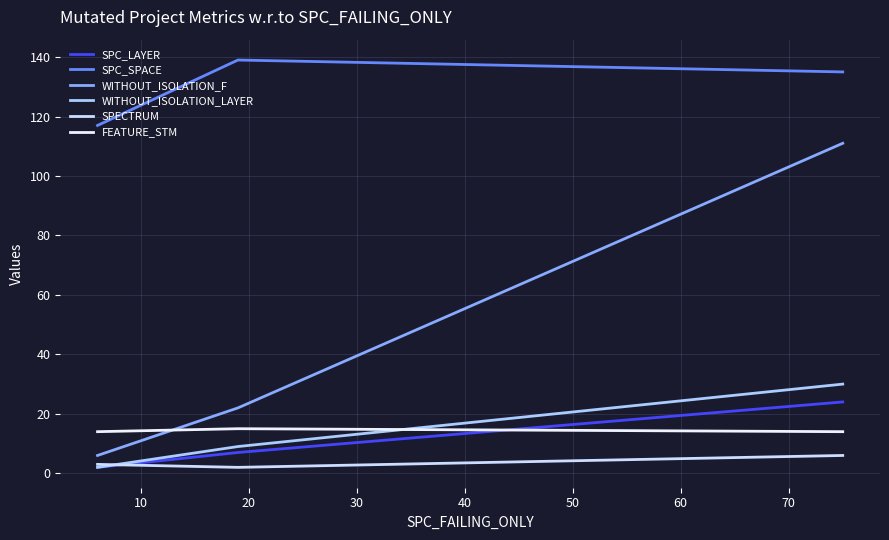

Which series has the largest total across all categories?

SPC_SPACE